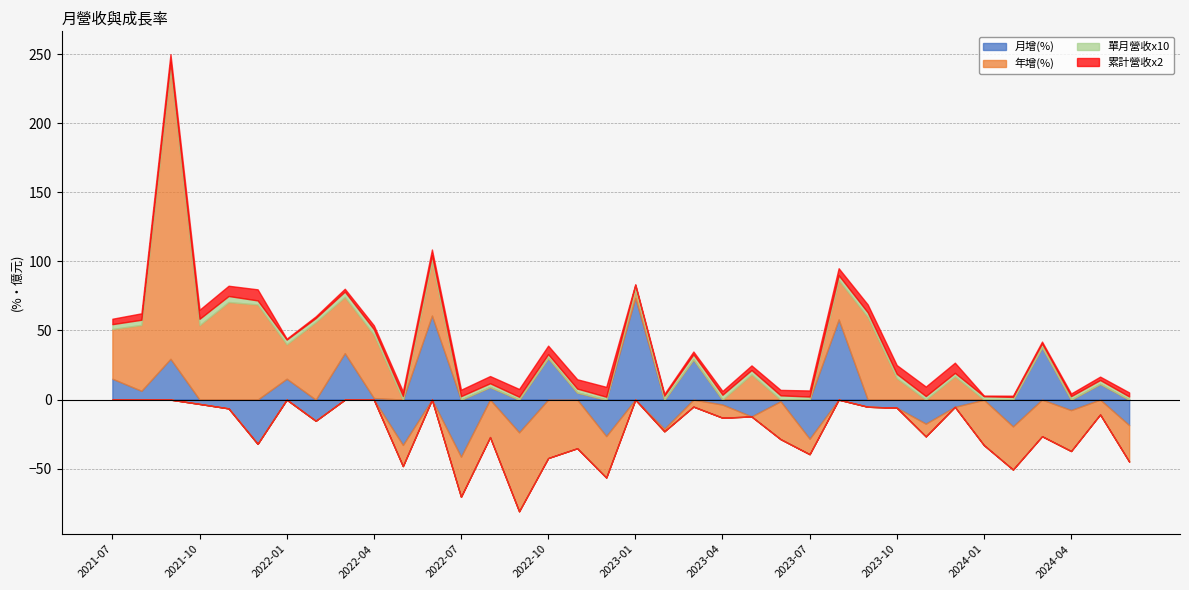

What is the label of the 30th point from the right?

2022-01